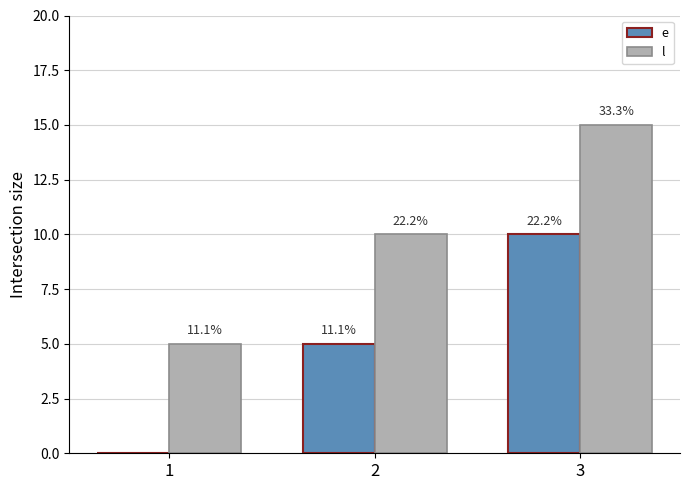

Reading right to left, extract all data points from this chart.

e: 3=10	2=5	1=0
l: 3=15	2=10	1=5